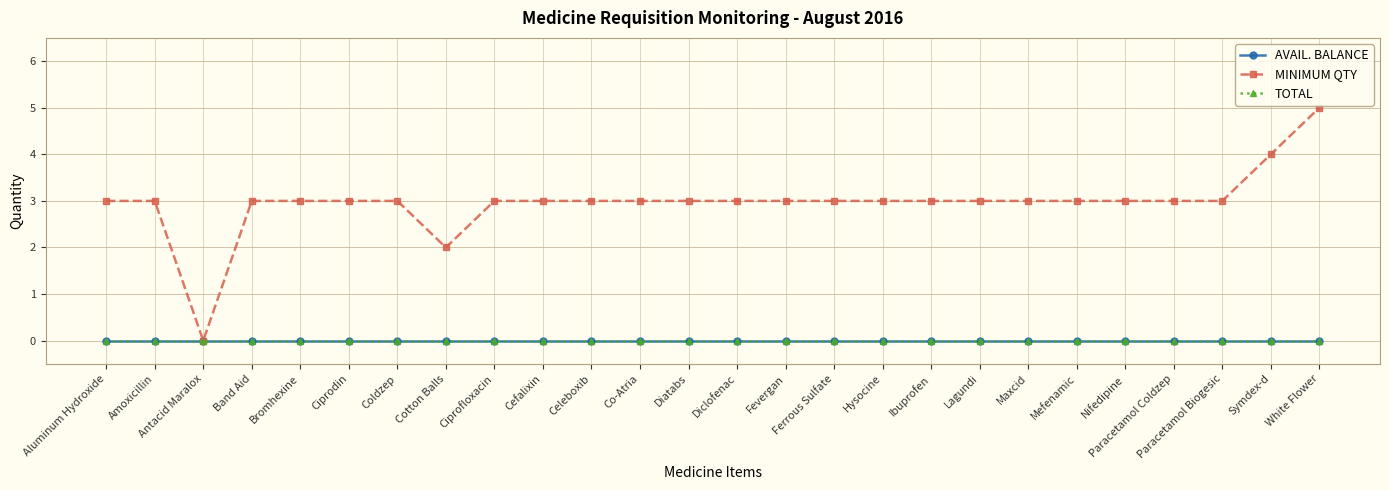

Which series has the widest spread of values?

MINIMUM QTY